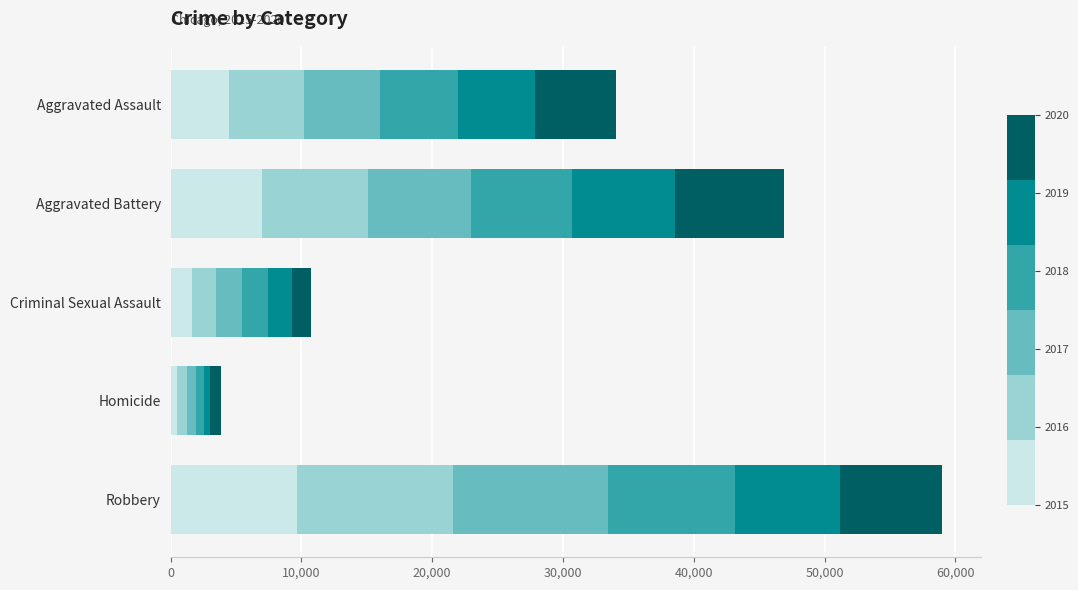

At which category is the sum across all series the highest?

Robbery